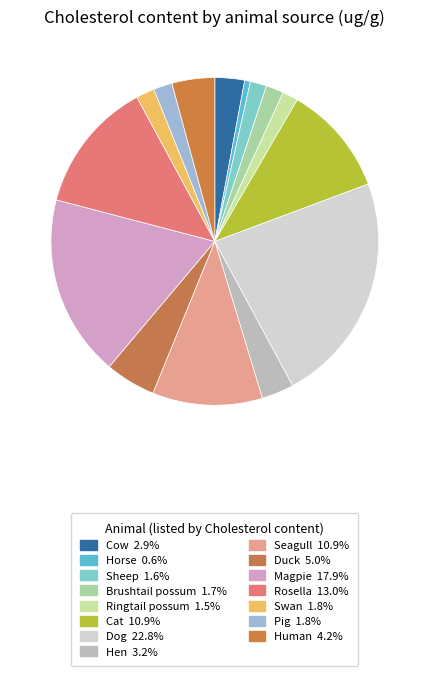

To the nearest percent, what portion does Hen represent?

3%